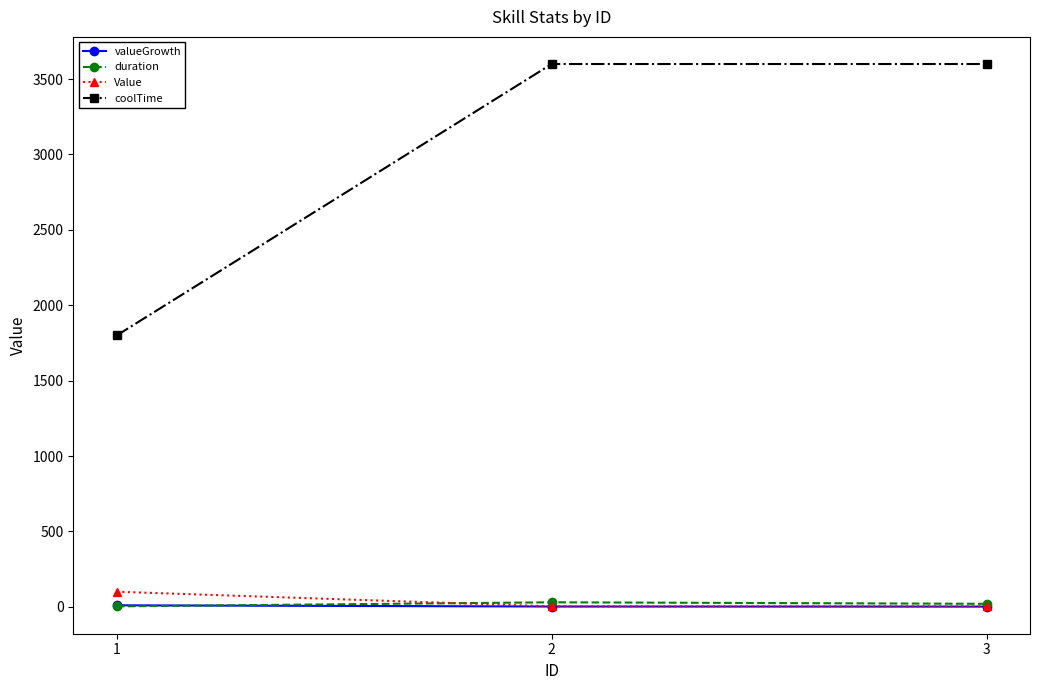

Which series has the largest range (max minus min)?

coolTime